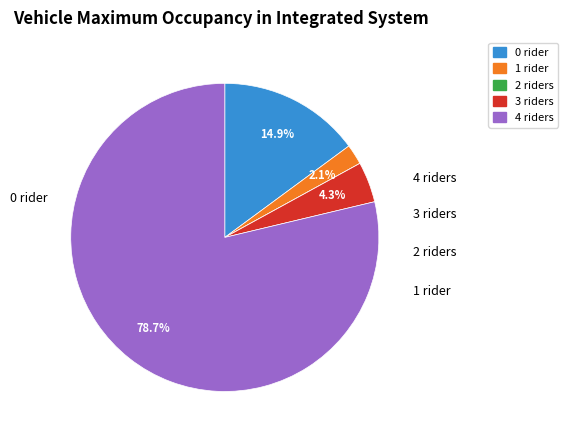

What is the largest slice in the pie chart?

4 riders